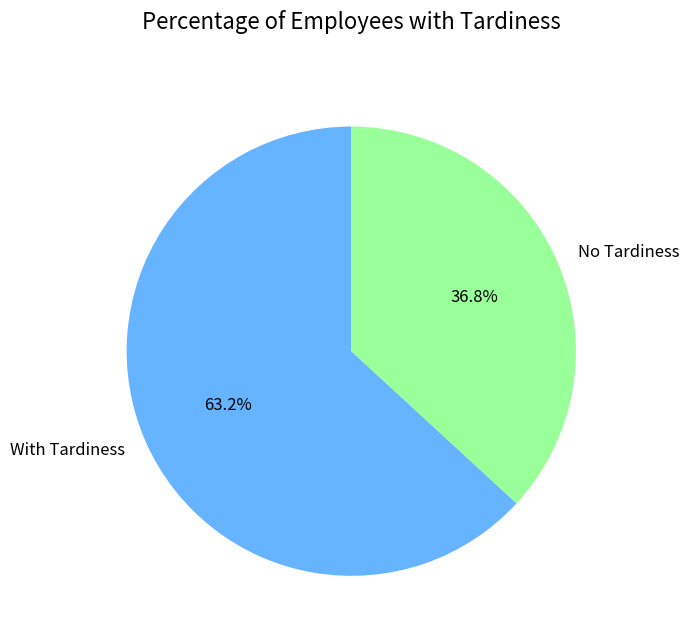

Do No Tardiness and With Tardiness together represent more than half of the pie?

Yes